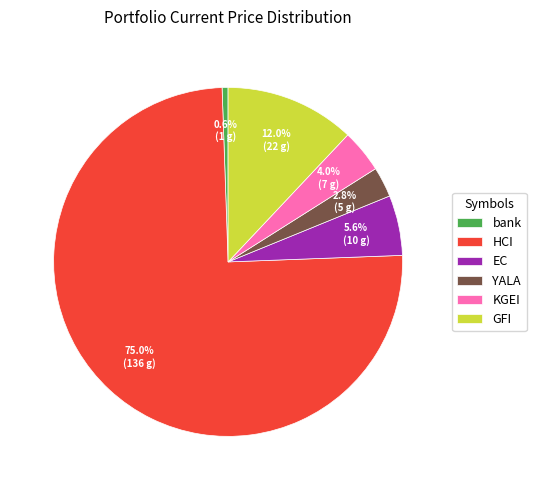

Which has a higher value, bank or HCI?

HCI